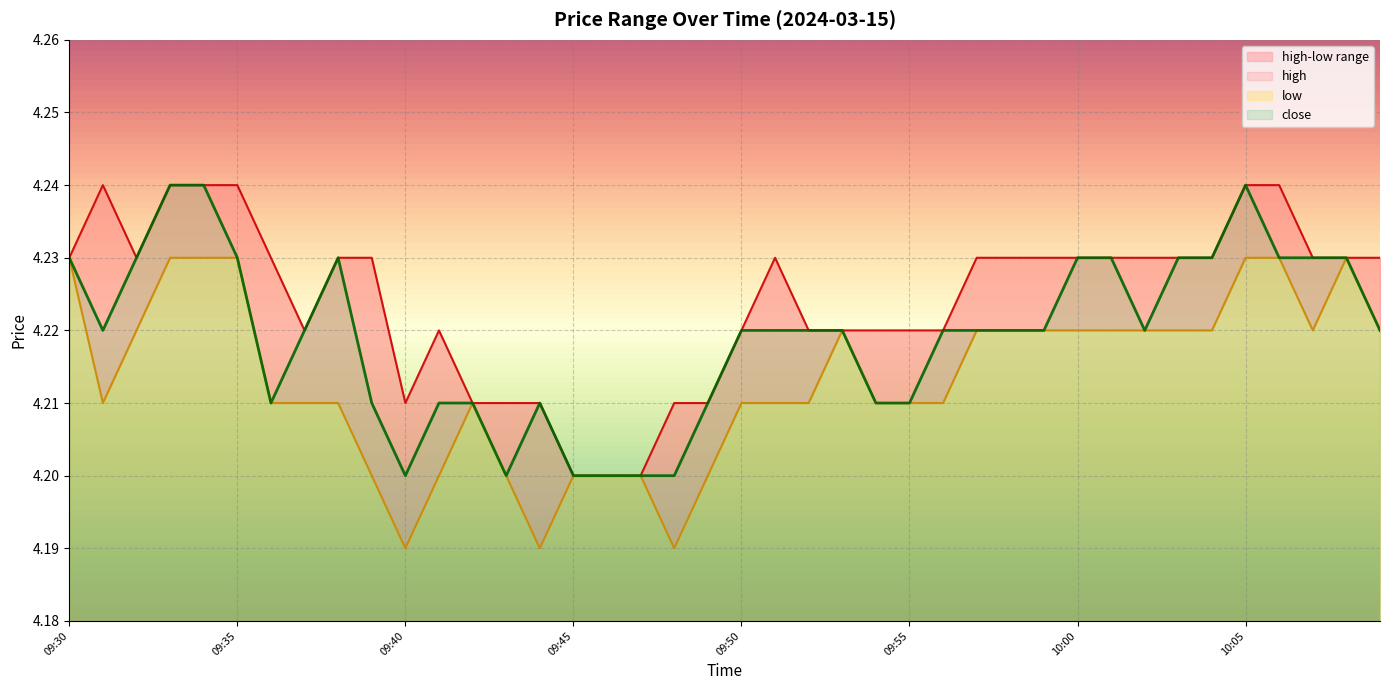

What is the label of the 11th point from the right?

09:59